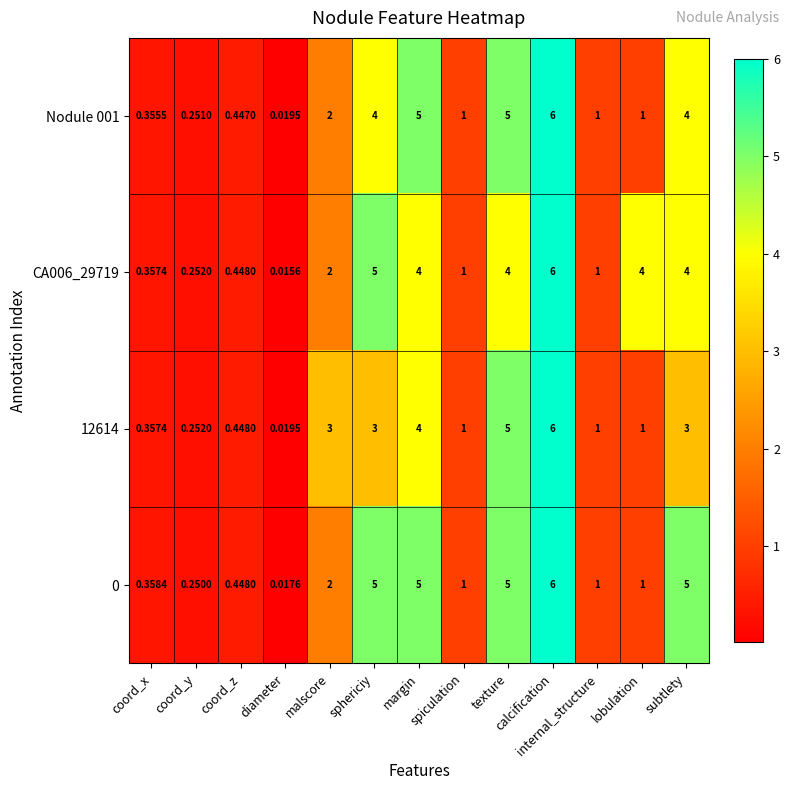

Where is Nodule 001 nearest to the value 3?

malscore